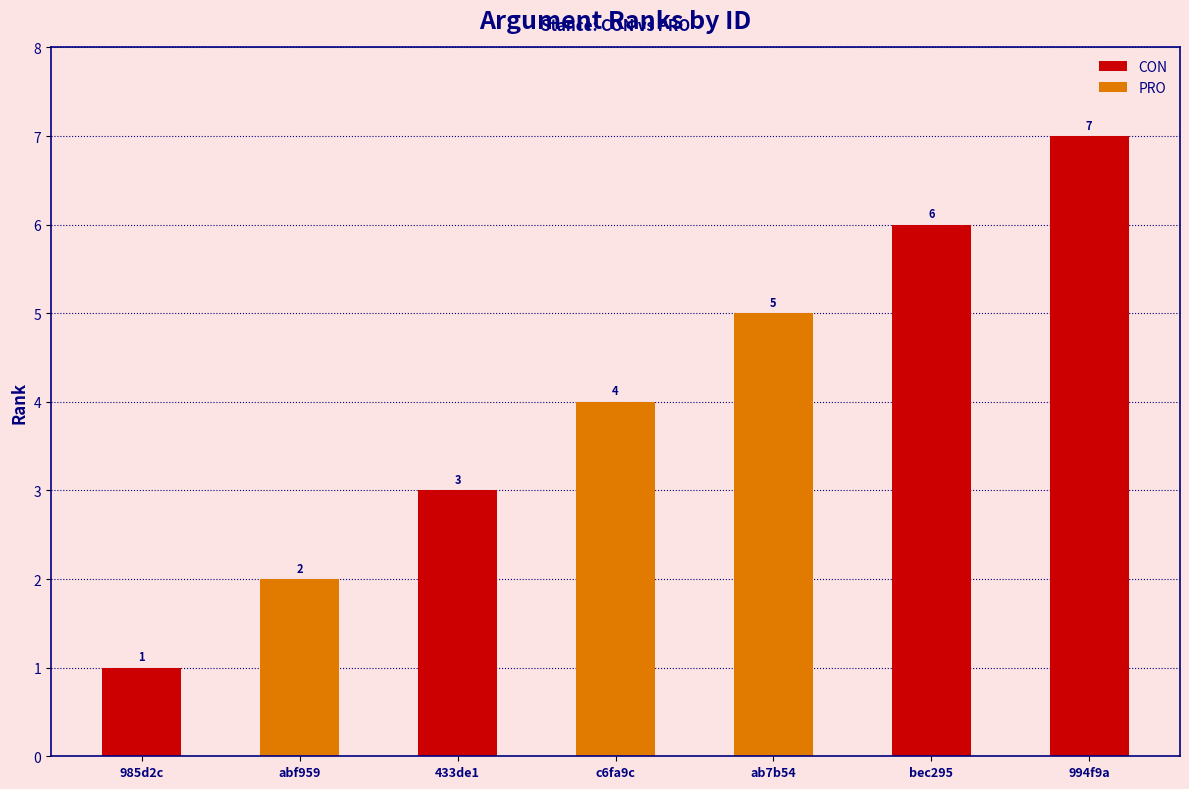

Which has a higher value, S2a4e3ce7-A81ab7b54 or S2a4e3ce7-Ab0c6fa9c?

S2a4e3ce7-A81ab7b54